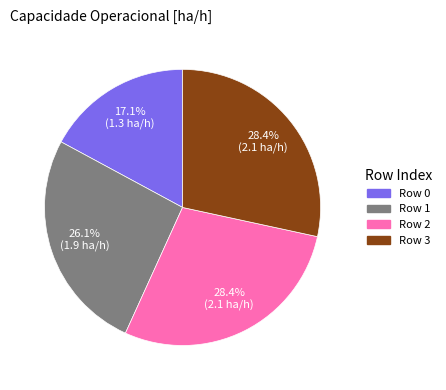

Is there any slice that represents more than half of the pie?

No